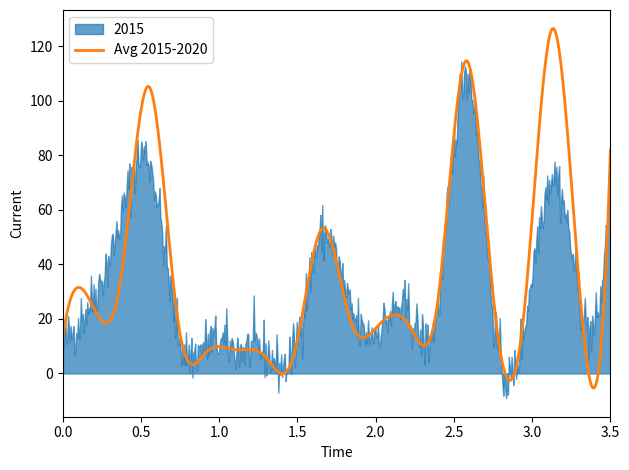

What is the lowest value of the Avg 2015-2020 series?

-5.4